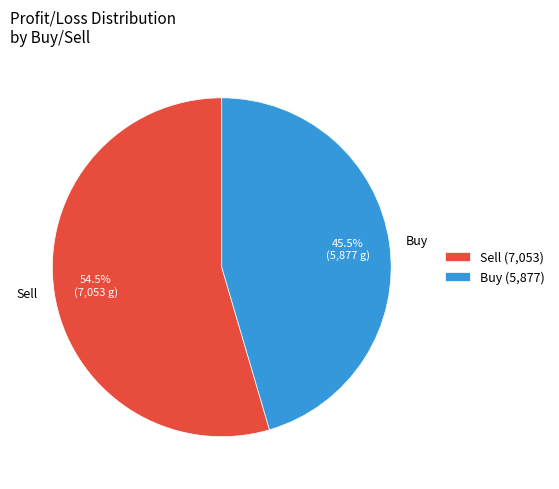

True or false: Buy accounts for 34% of the total.

False